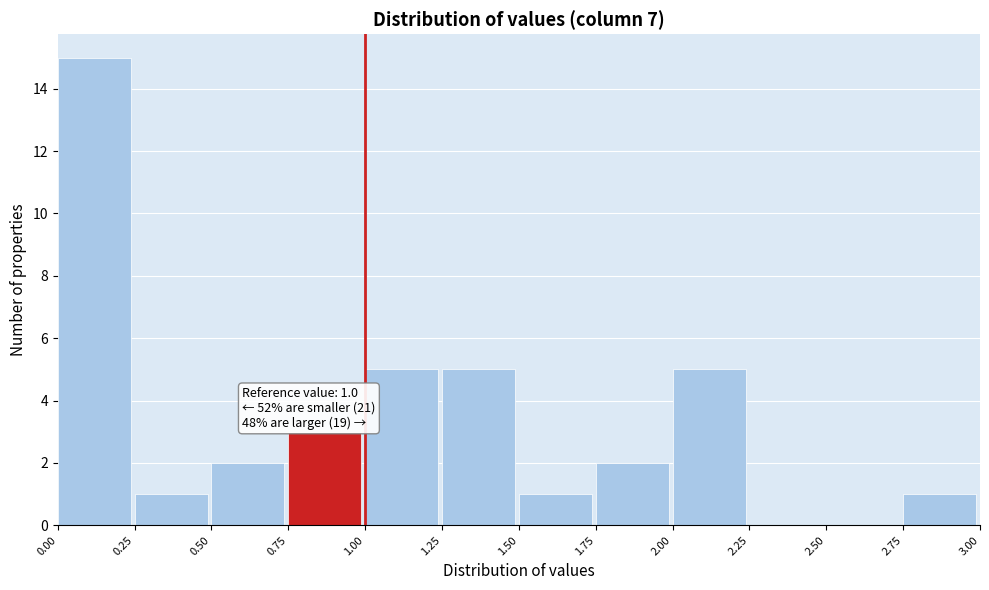

Which range on the x-axis has the tallest bar?

0.00 to 0.25